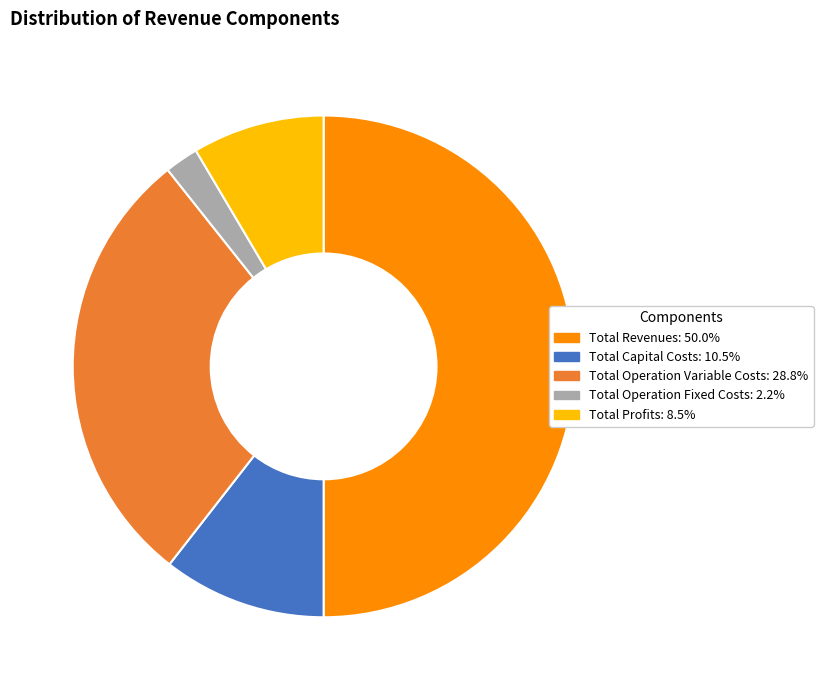

Rank the categories by value from lowest to highest.

Total Operation Fixed Costs, Total Profits, Total Capital Costs, Total Operation Variable Costs, Total Revenues